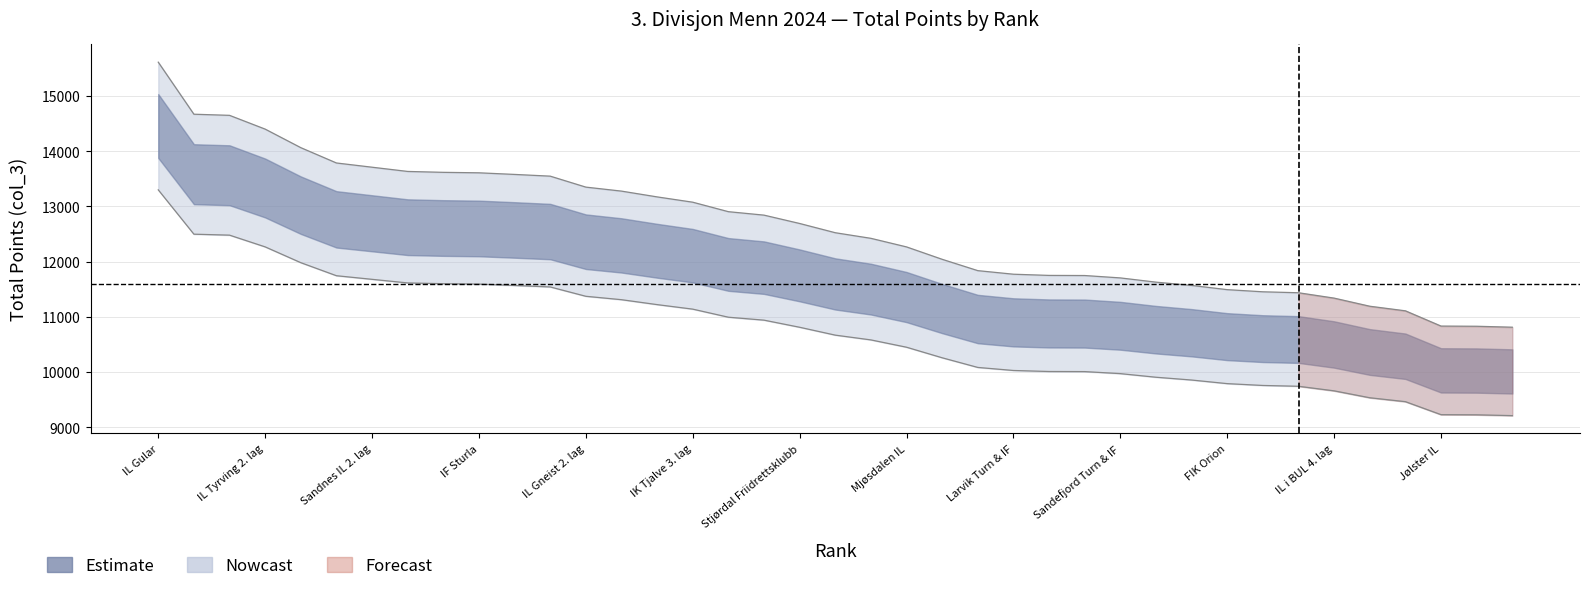

What is the value of the Upper band point at the 23rd from the left?

12042.0